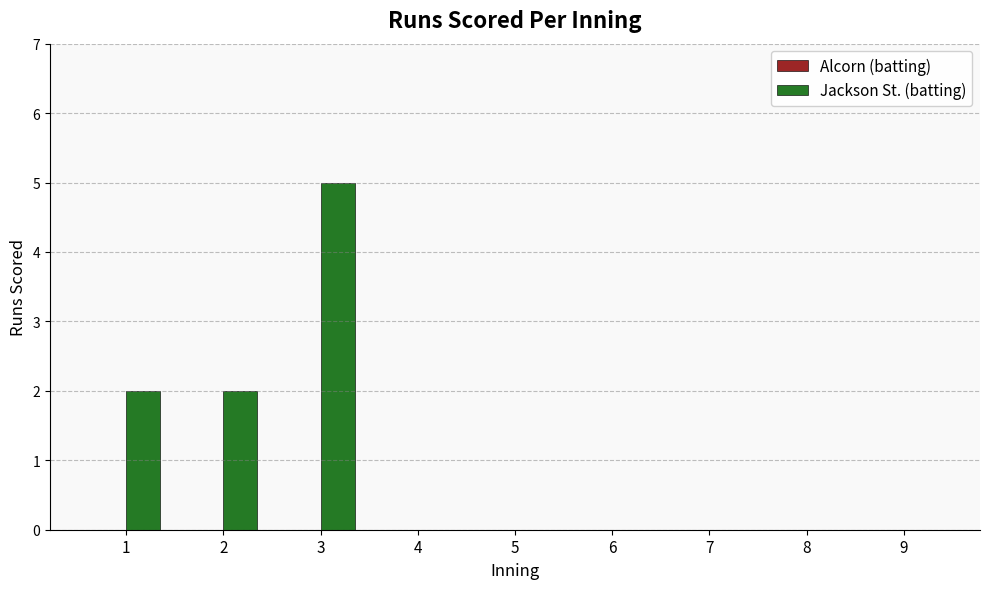

What is the greatest value displayed?

5